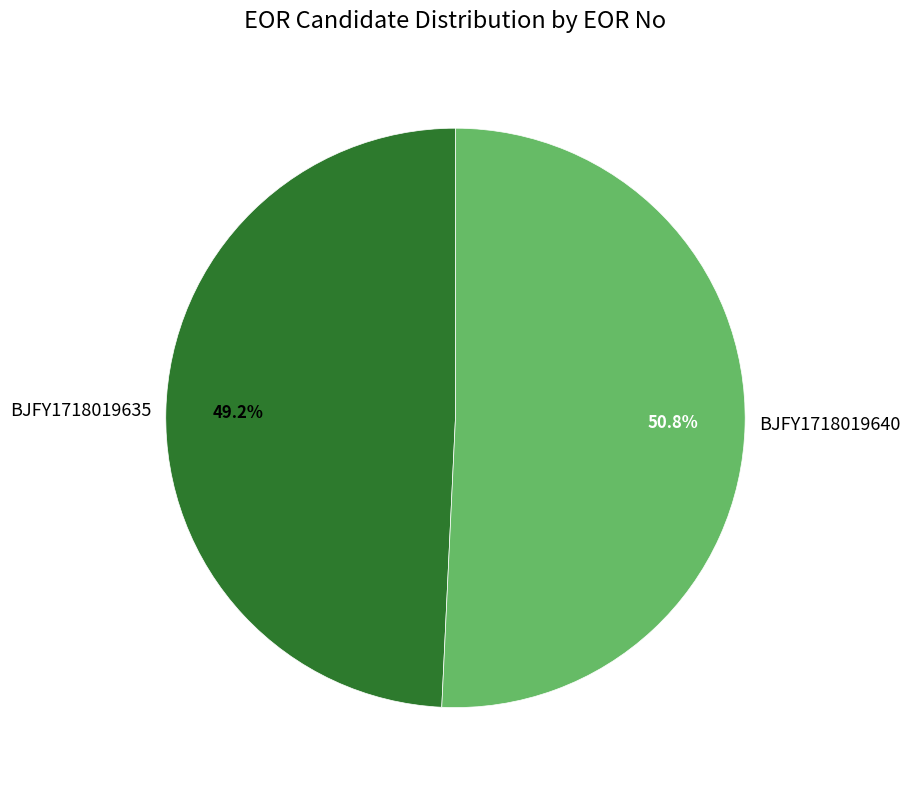

What is the ratio of the value at BJFY1718019640 to the value at BJFY1718019635?

1.0